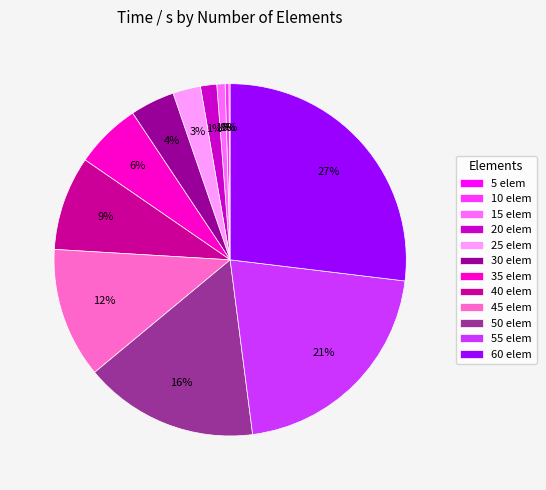

What percentage is the 50 elem slice, to the nearest percent?

16%